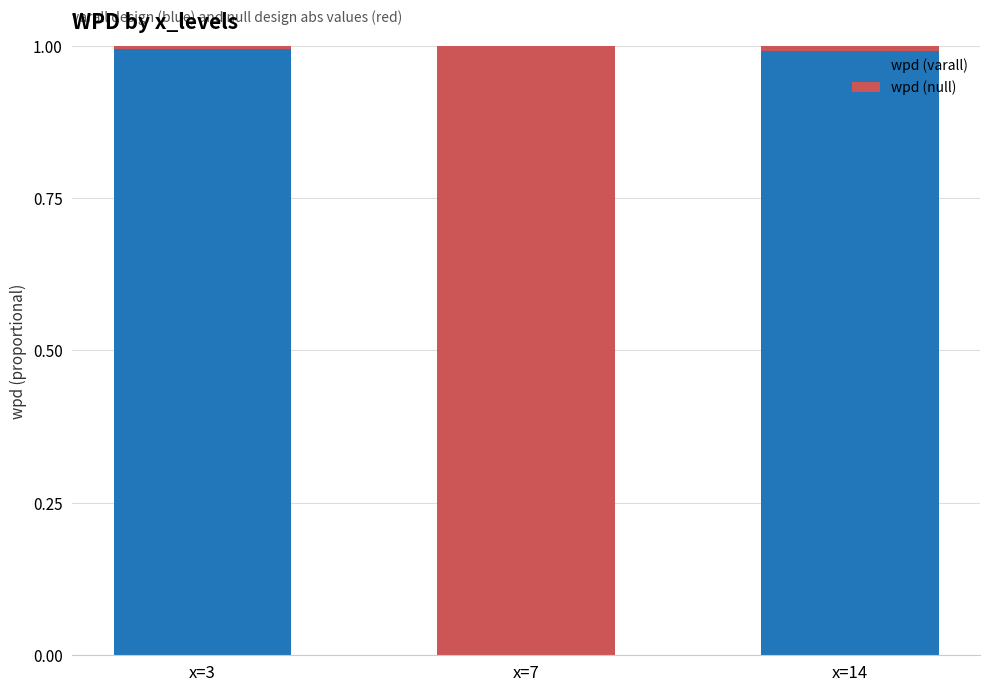

The value of wpd (varall) at x=14 is 1.3. True or false?

False